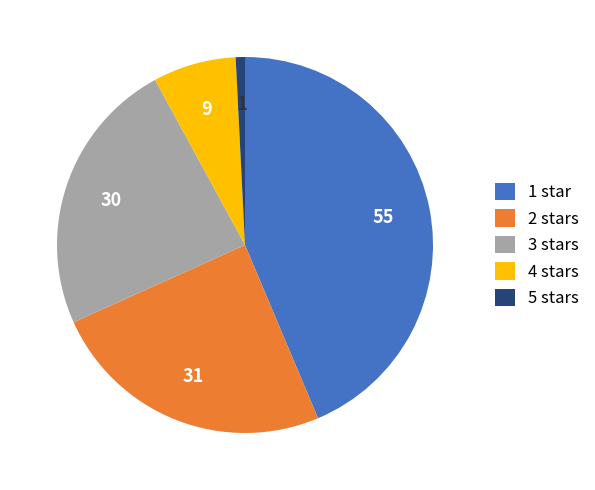

Rank the categories by value from highest to lowest.

1 star, 2 stars, 3 stars, 4 stars, 5 stars